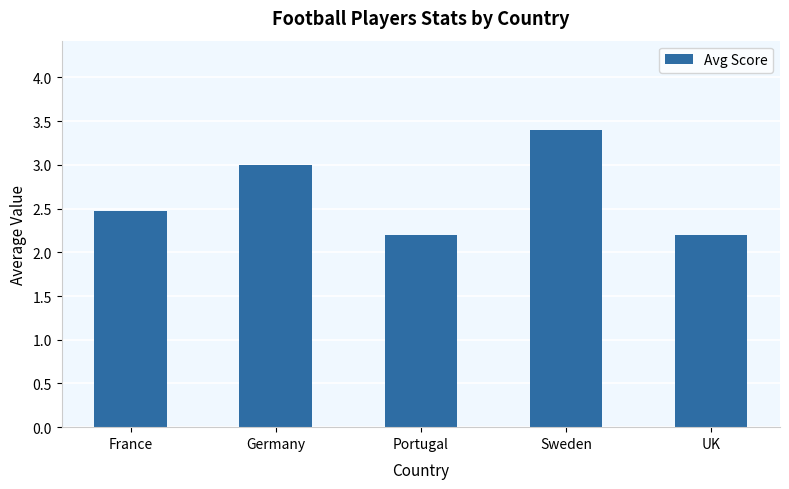

What is the minimum value shown in the chart?

2.2